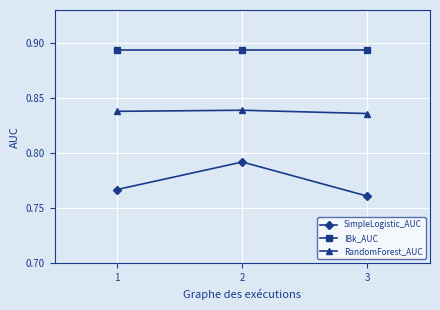

At which category does the chart reach its minimum across all series?

3